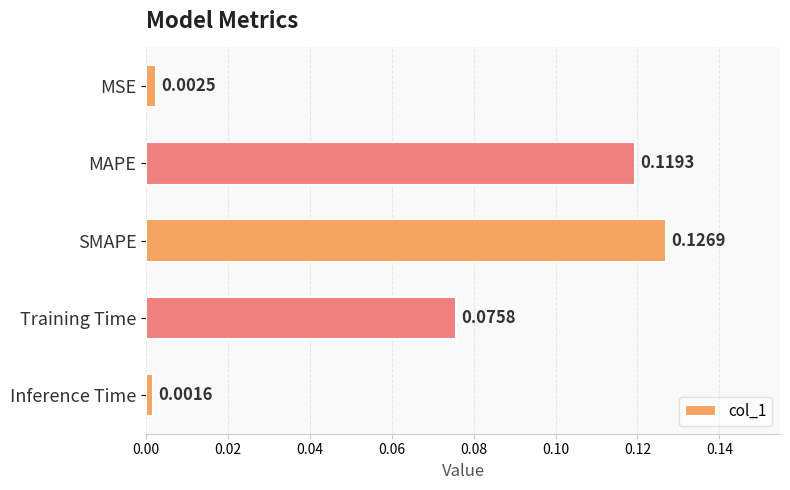

Rank the categories by value from lowest to highest.

Inference Time, MSE, Training Time, MAPE, SMAPE